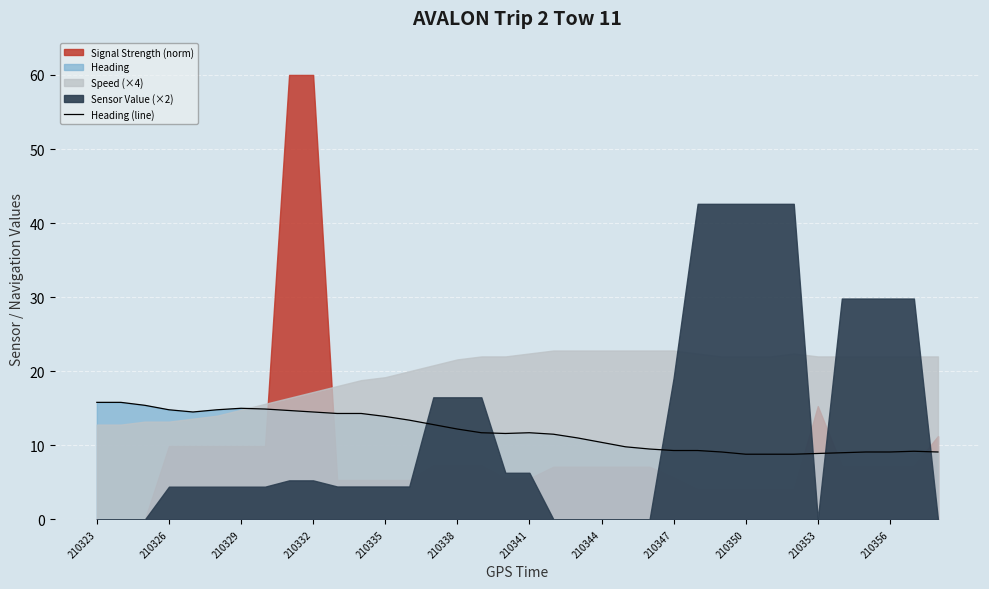

How many lines are shown in the chart?

1